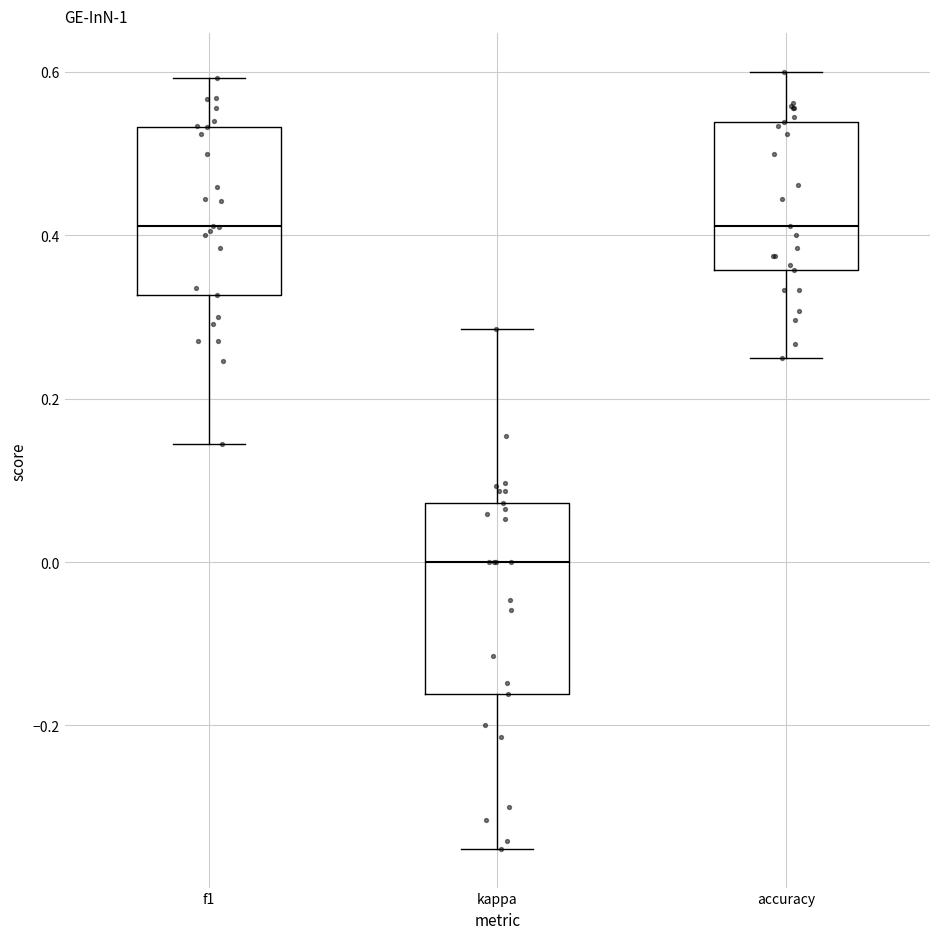

Where is the lower edge of the box for f1 on the y-axis? The values are not printed on the chart, so give them approximately, as read against the axis.

0.32